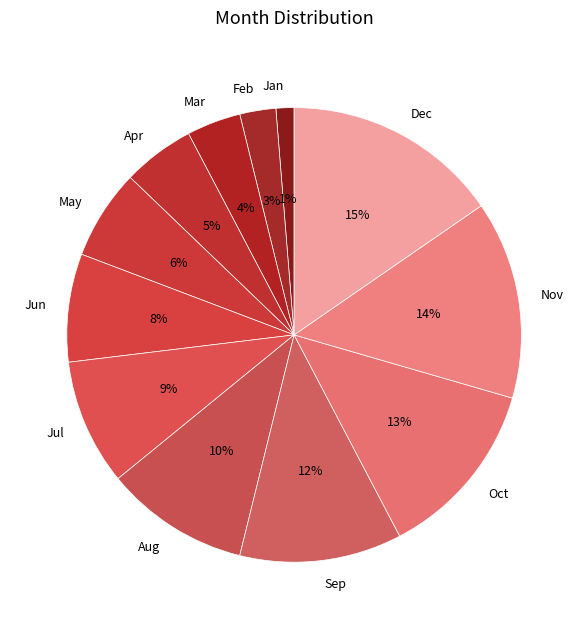

Count the number of slices in the pie.

12